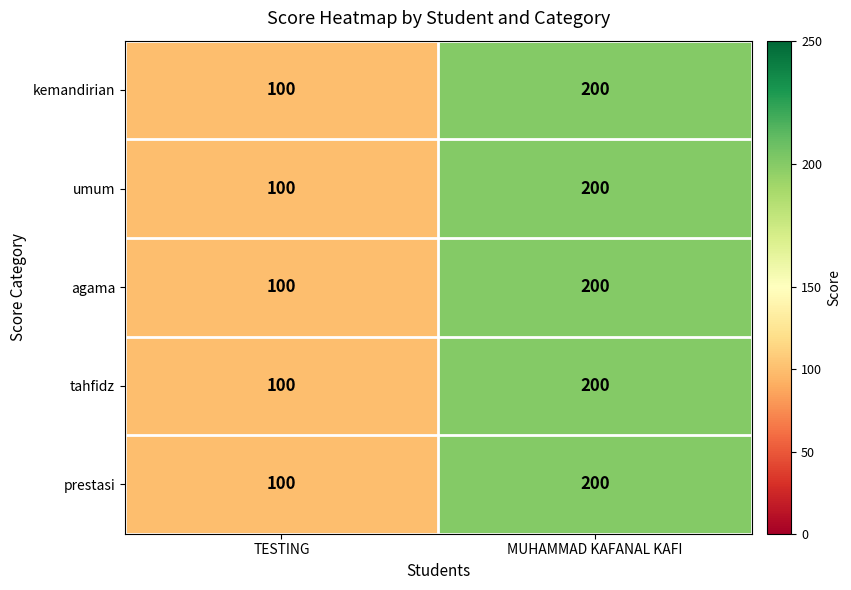

How many distinct data groups are displayed?

5